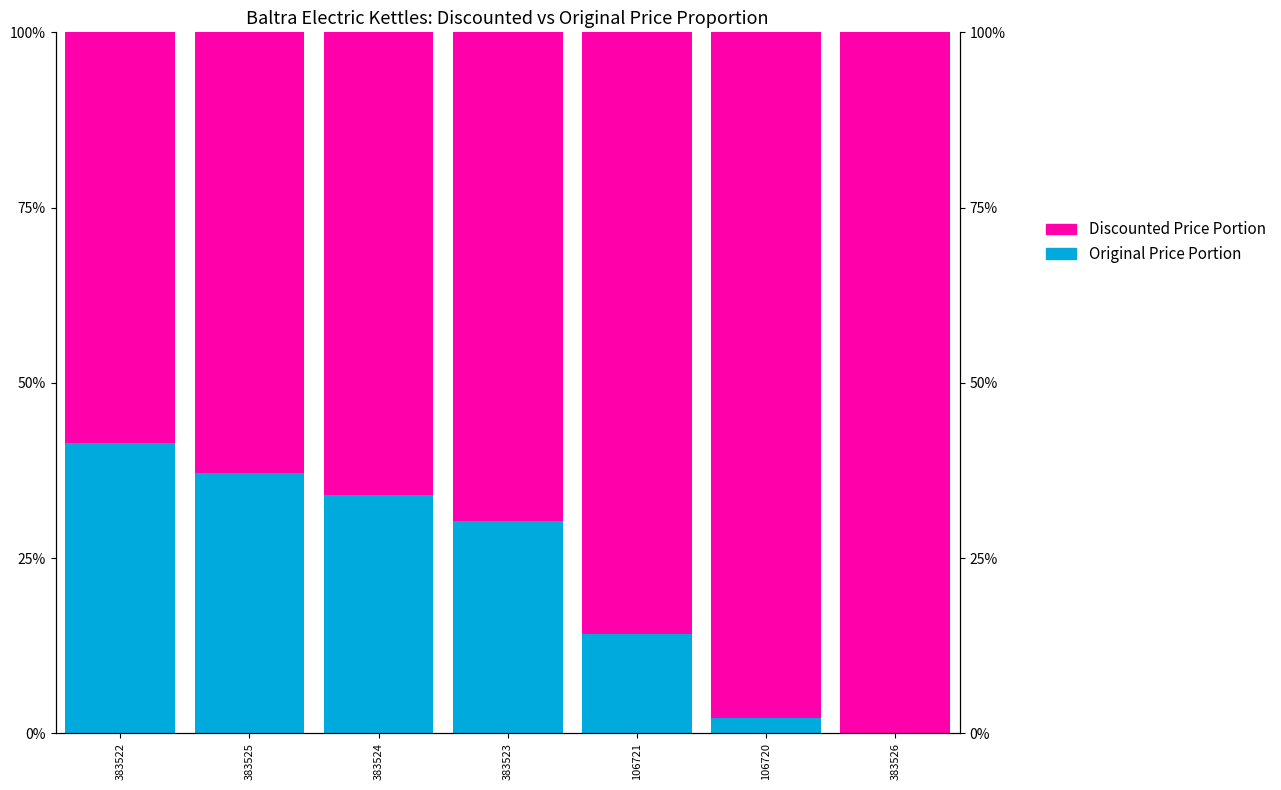

What is the total value across all series at 383525?

100.0